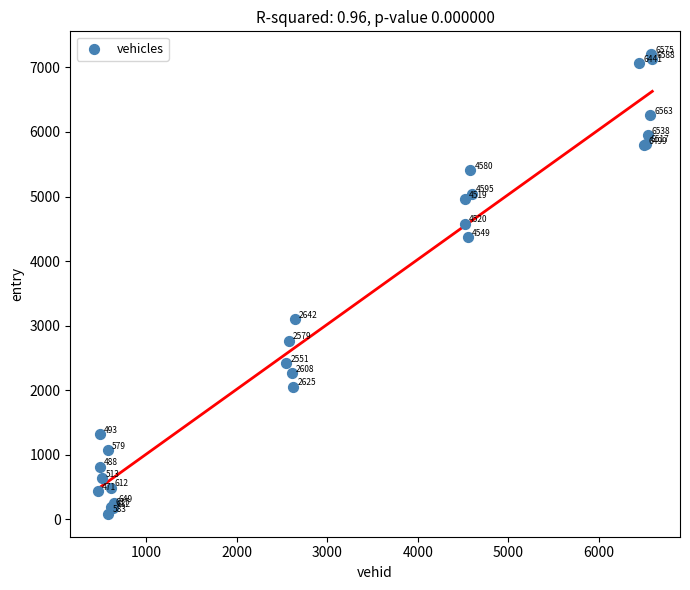

What Y value in the scatter plot is closest to 3644?

3095.0